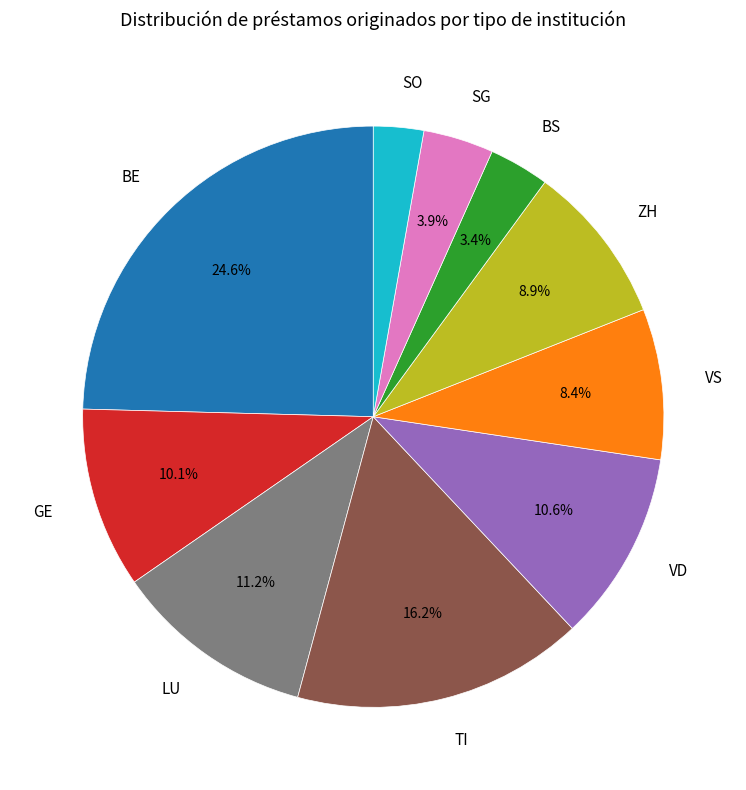

Between BE and ZH, which is larger?

BE